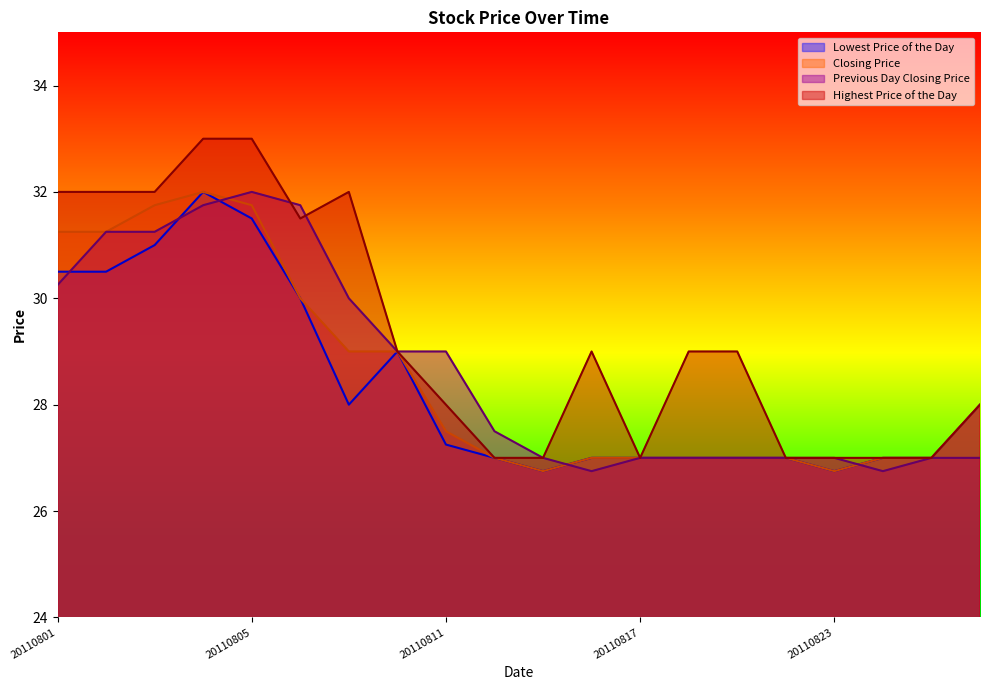

How many lines are shown in the chart?

4